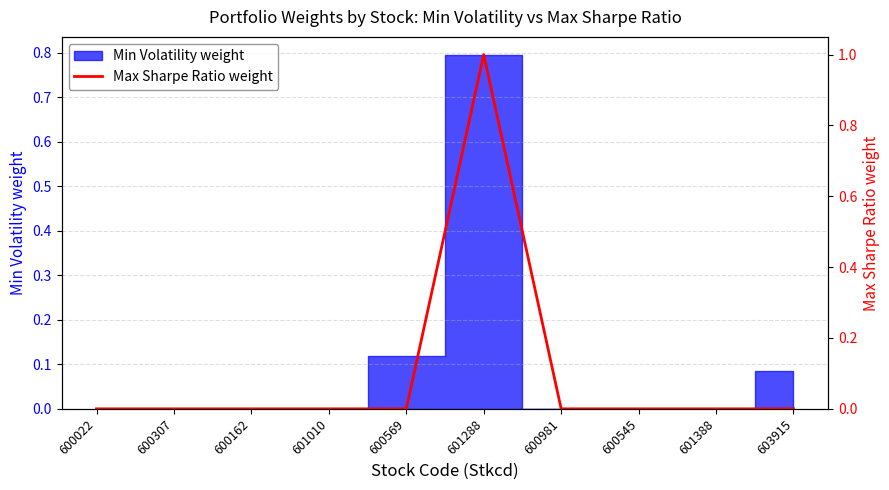

Between 601388 and 600022, which is larger?

600022